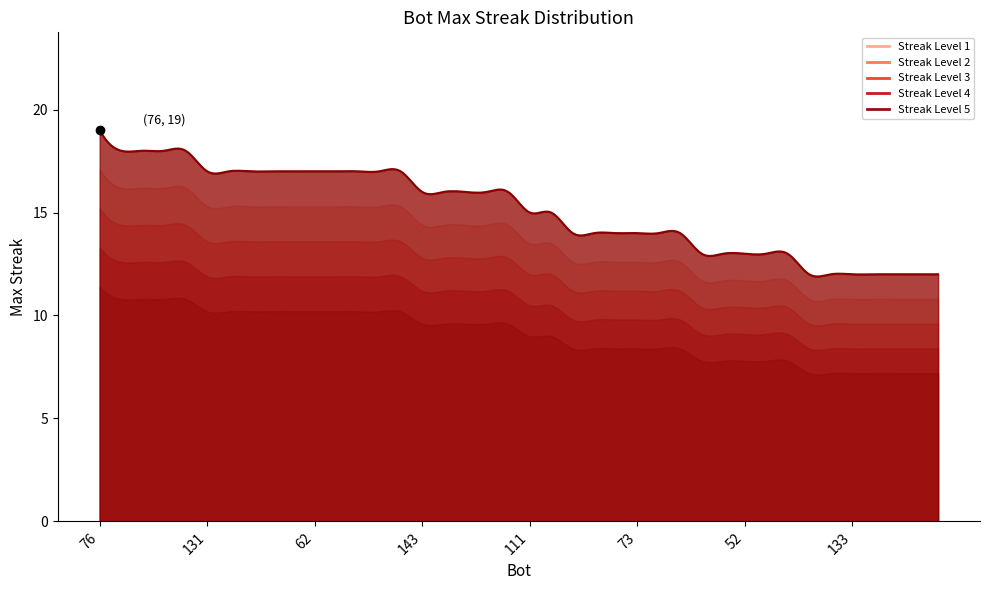

True or false: the data shows 9 at 128.

False